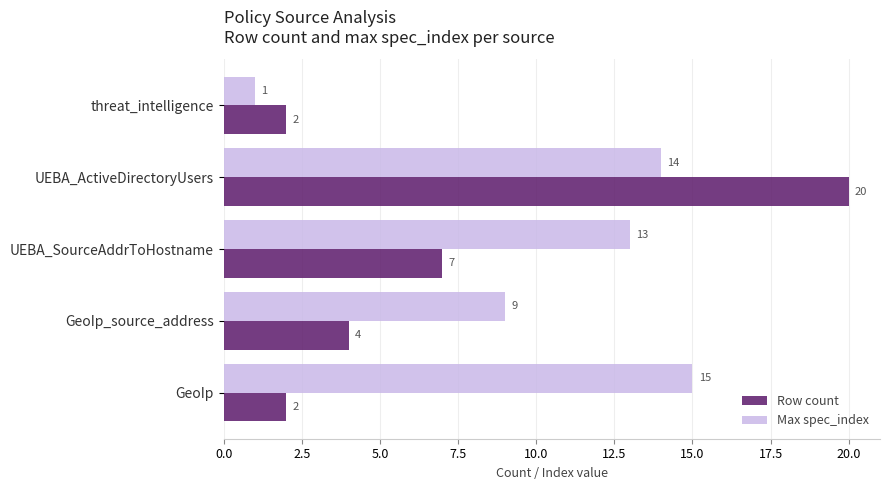

Which series has the largest total across all categories?

Max spec_index